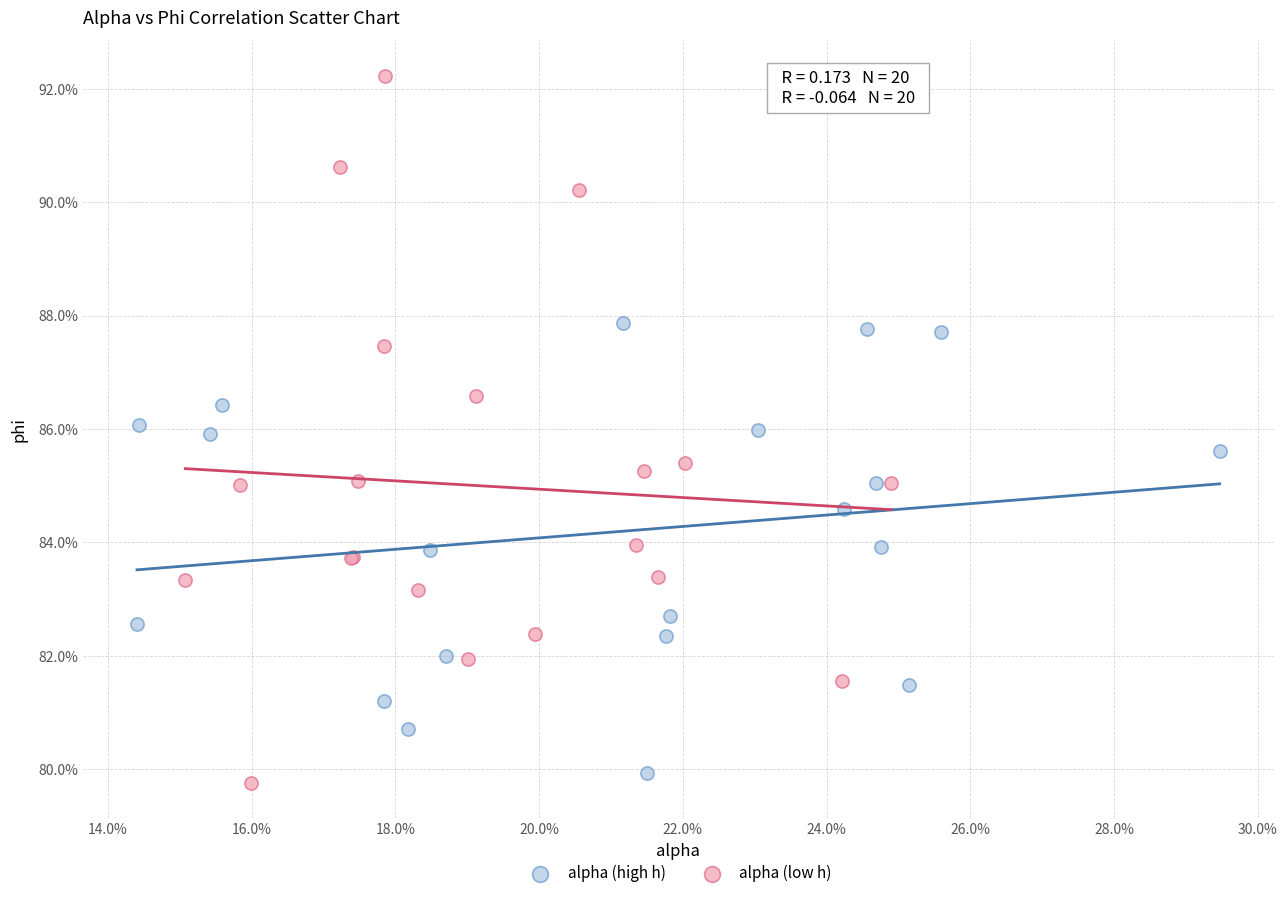

What are all the series names shown in the legend?

alpha (high h), alpha (low h)